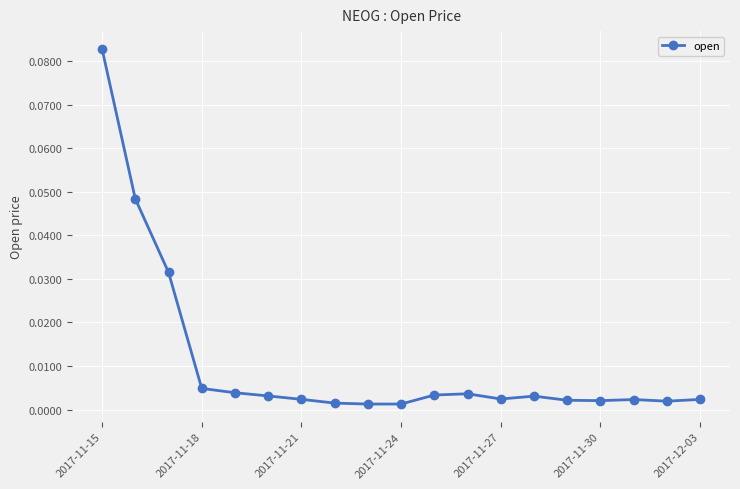

True or false: the data has more than 1 interior local peaks.

True